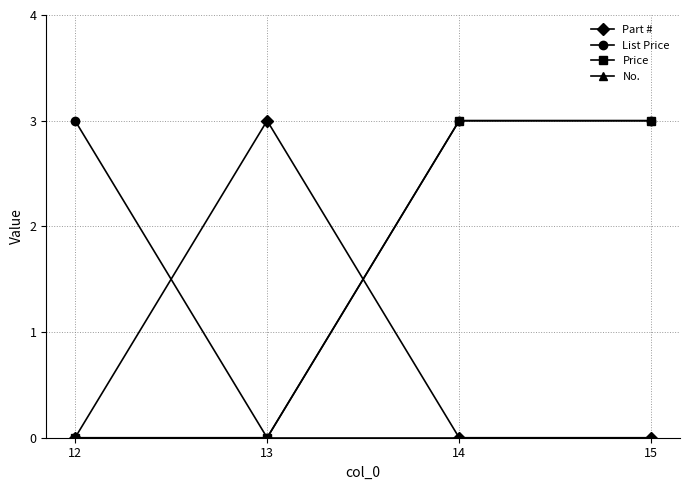

What is the sum of the List Price values at 12 and 15?

6